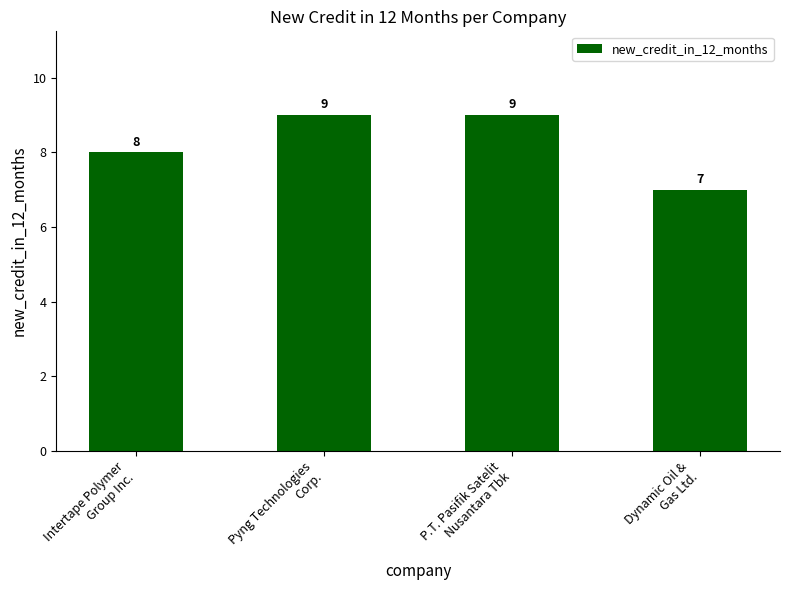

Is it true that the value at Dynamic Oil &
Gas Ltd. is 2?

False